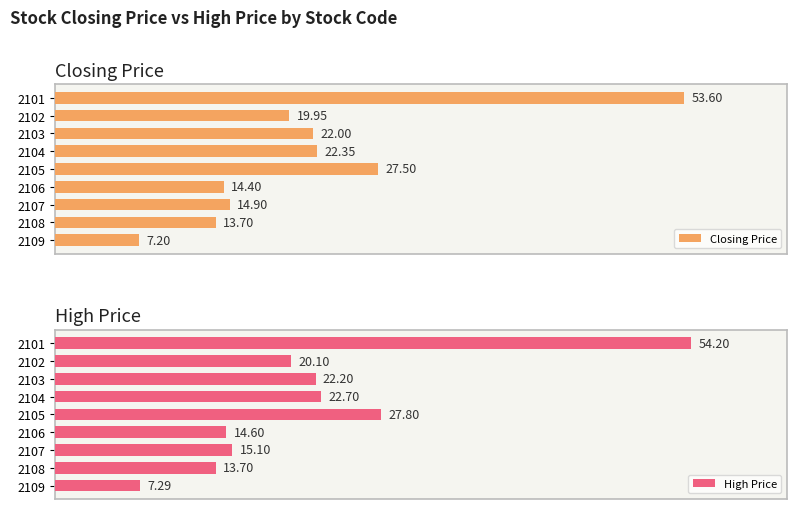

Reading left to right, what are all the values shown in this chart?

Closing Price: 53.6	19.9	22.0	22.4	27.5	14.4	14.9	13.7	7.2
High Price: 54.2	20.1	22.2	22.7	27.8	14.6	15.1	13.7	7.3